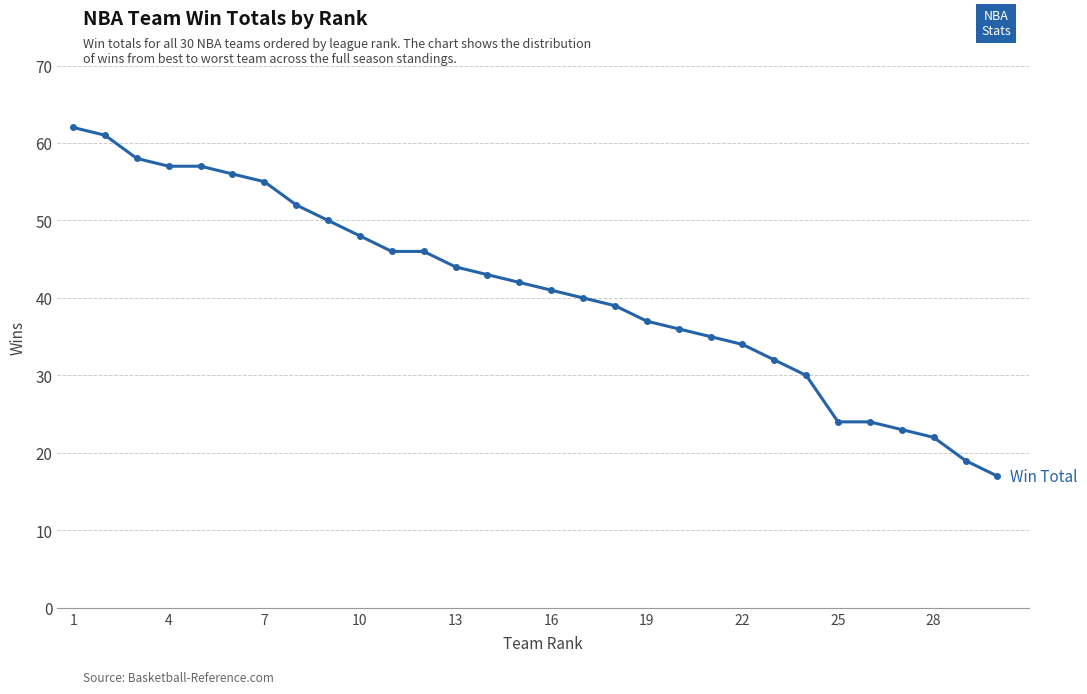

What is the greatest value displayed?

62